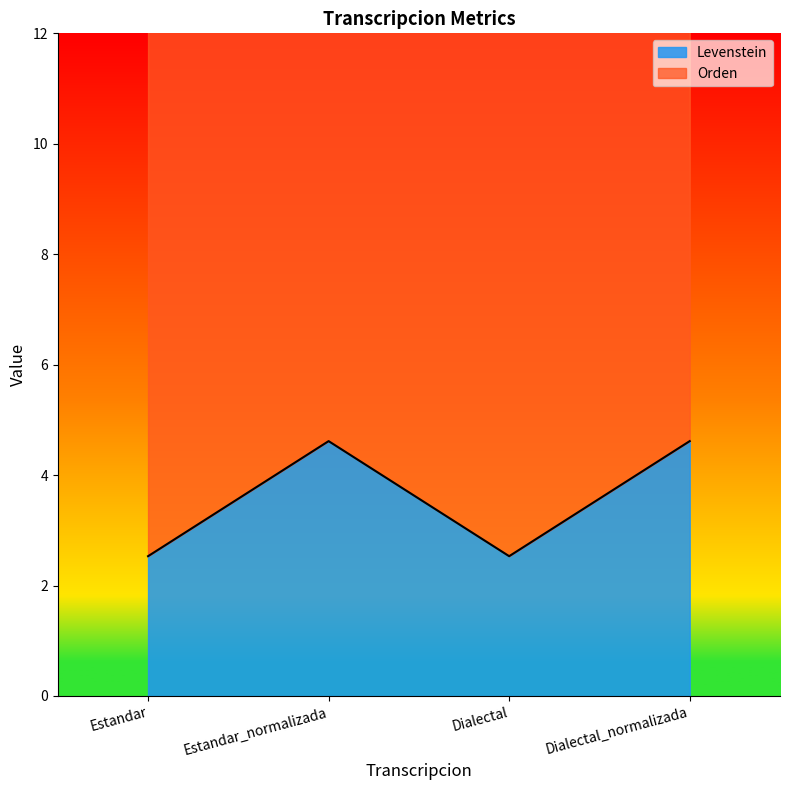

What position from the right is Estandar?

4